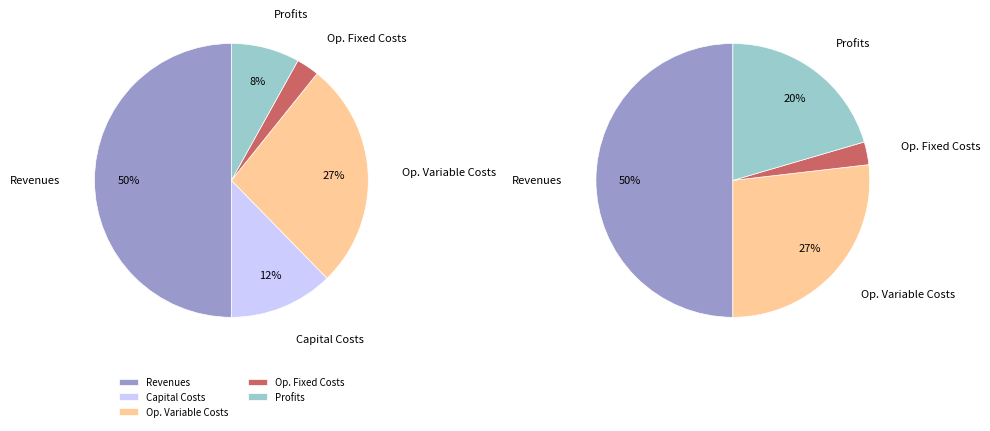

Is it true that Total Operation Variable Costs is 36% of the pie?

False